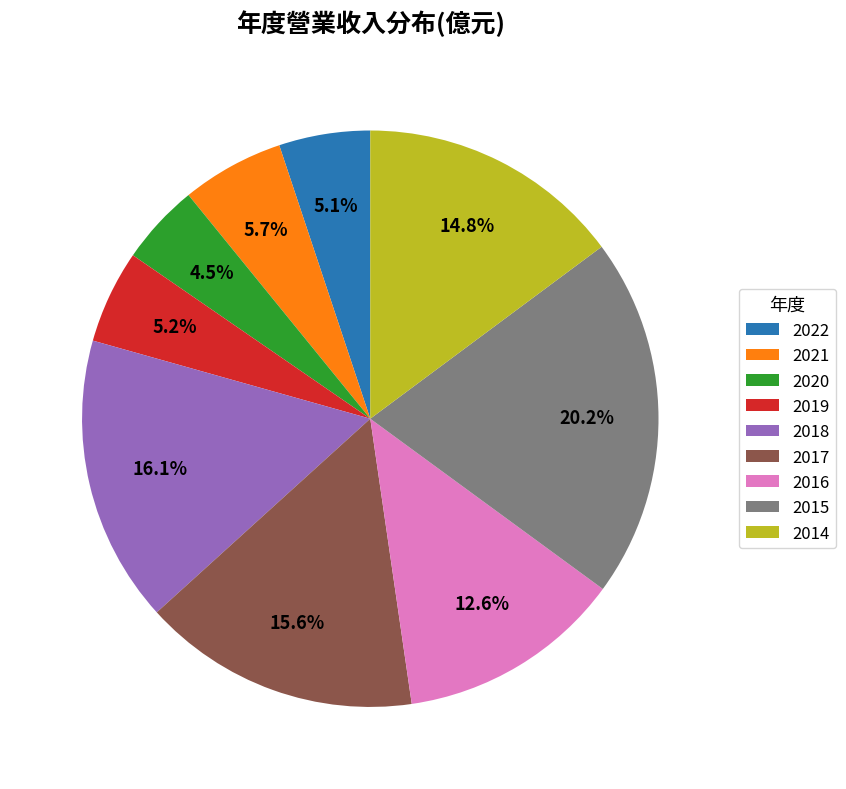

How many segments does this pie chart have?

9